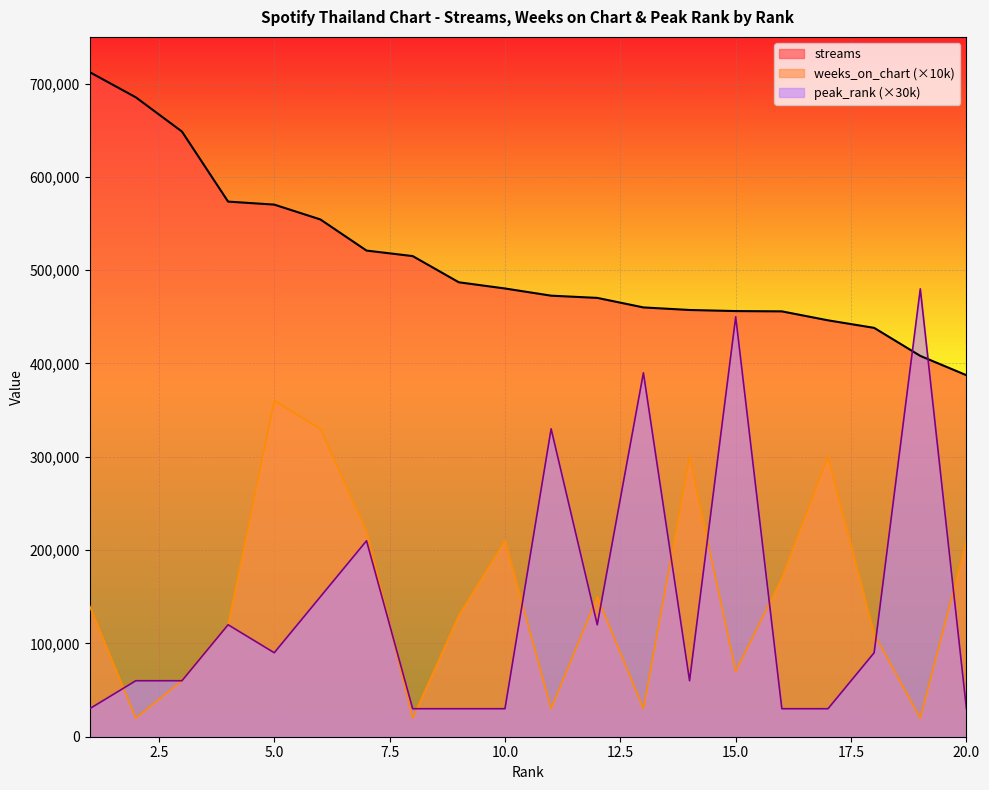

At which category is the sum across all series the highest?

6